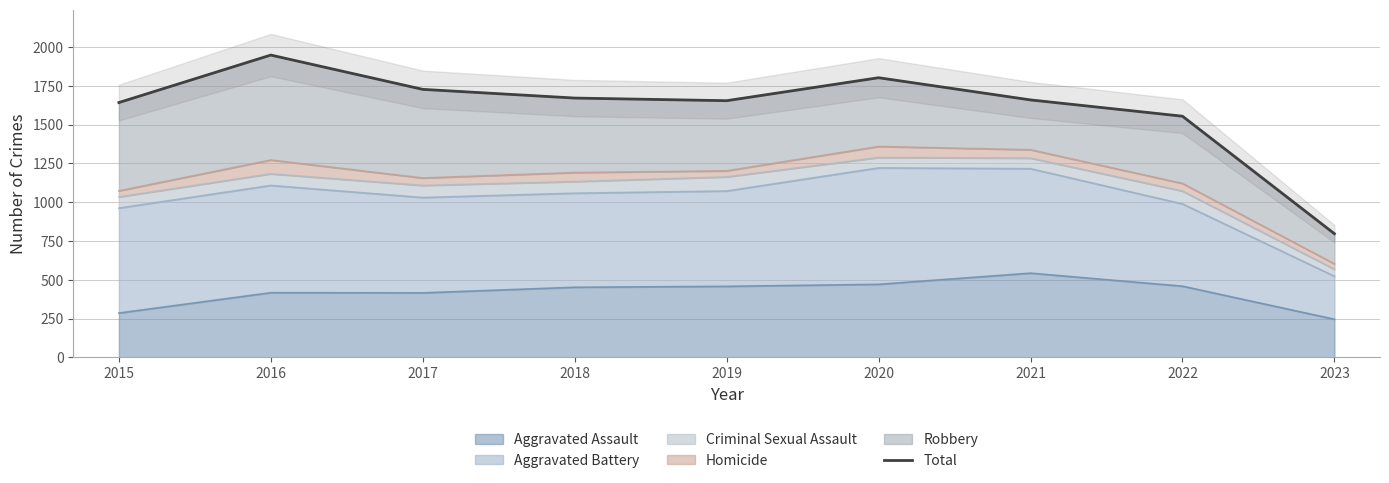

Rank the categories by value from highest to lowest.

2016, 2020, 2017, 2018, 2021, 2019, 2015, 2022, 2023